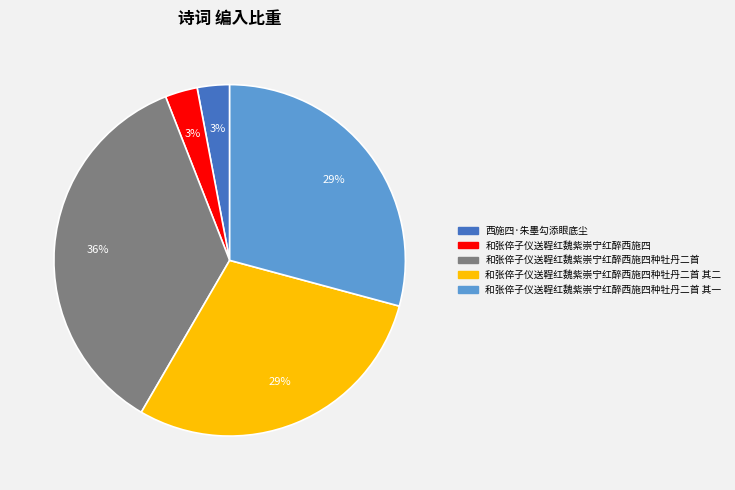

To the nearest percent, what is the difference between the largest and smallest slice percentages?

33%